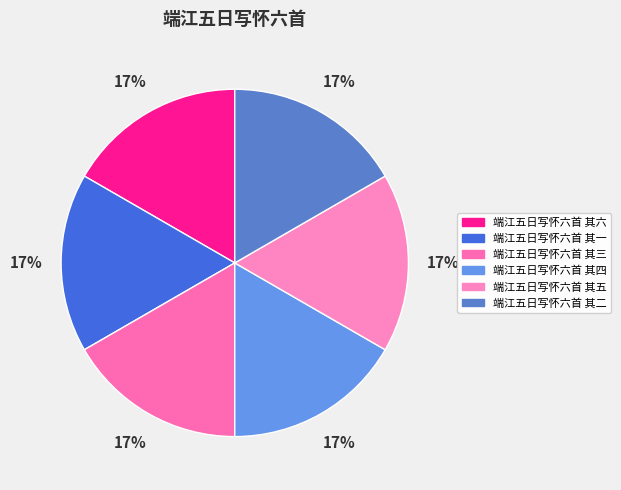

To the nearest percent, what is the combined percentage of 端江五日写怀六首 其四 and 端江五日写怀六首 其二?

33%